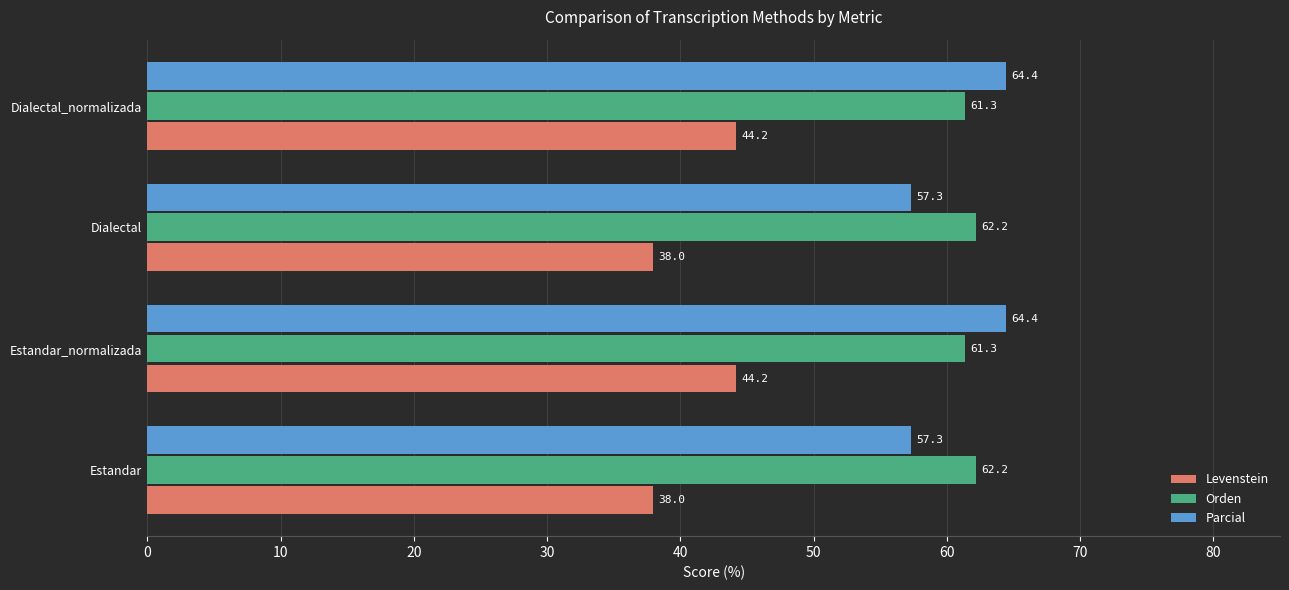

What is the smallest value displayed?

38.0